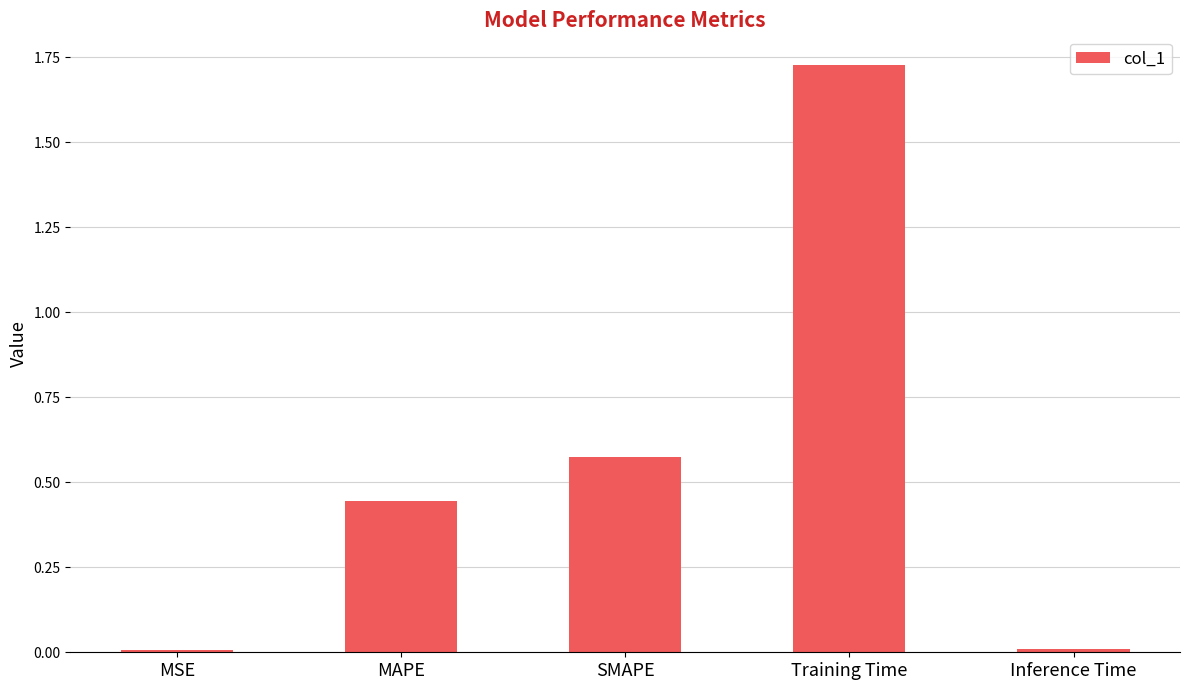

The value at MSE is 0.0. True or false?

True